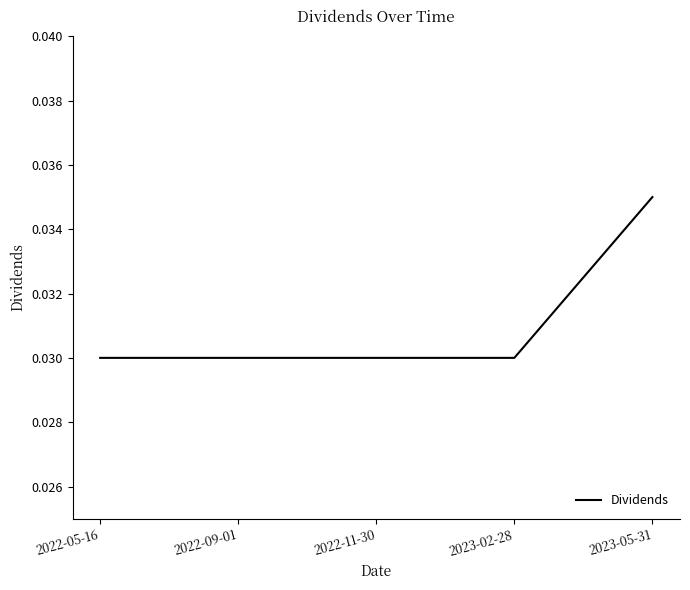

The chart shows a value of 0.1 at 2023-02-28. True or false?

False